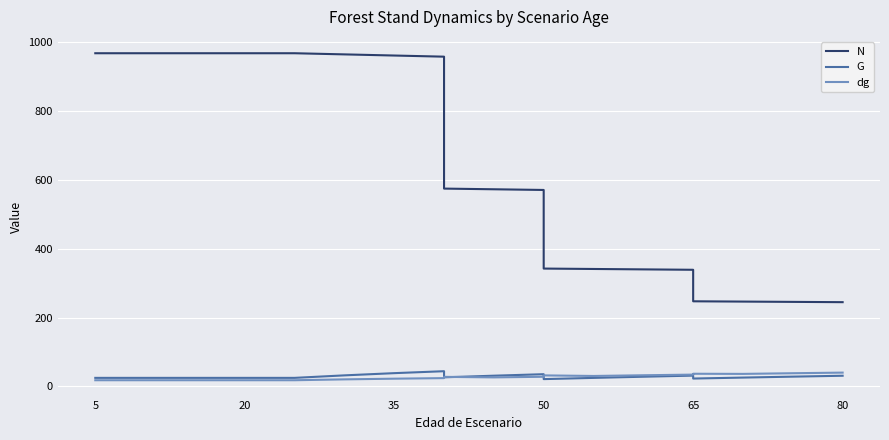

What is the value of the G point at the 2nd from the left?

25.0